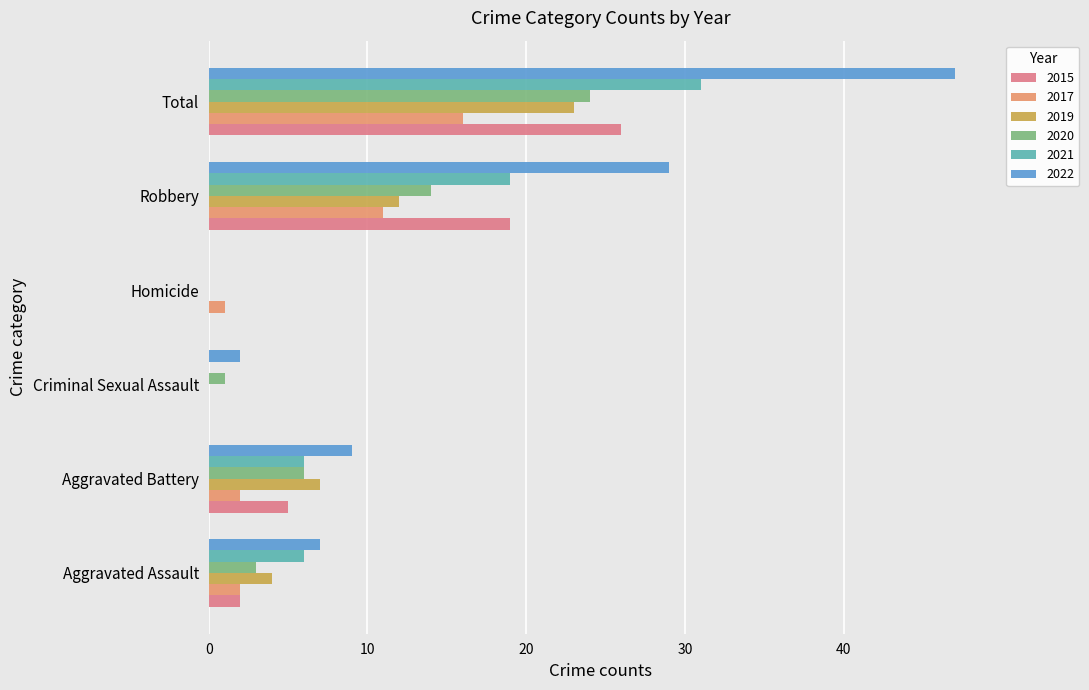

What is the value of the 2020 bar at the 1st from the left?

3